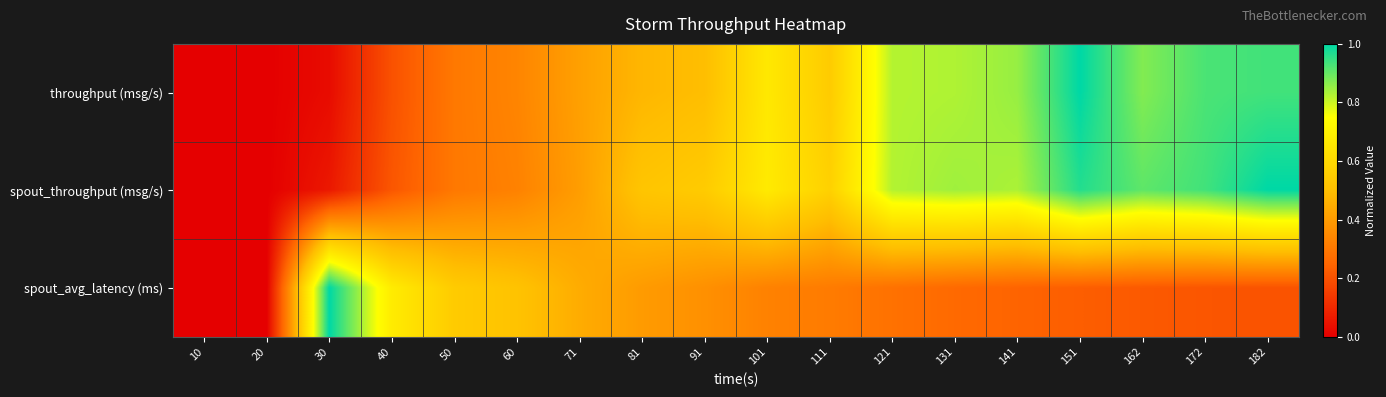

Reading left to right, list all the values displayed in this chart.

throughput (msg/s): 10=0.0	20=0.0	30=0.0	40=0.2	50=0.3	60=0.3	71=0.4	81=0.5	91=0.5	101=0.7	111=0.5	121=0.8	131=0.8	141=0.9	151=1.0	162=0.9	172=0.9	182=0.9
spout_throughput (msg/s): 10=0.0	20=0.0	30=0.1	40=0.2	50=0.3	60=0.3	71=0.4	81=0.5	91=0.5	101=0.7	111=0.6	121=0.8	131=0.8	141=0.8	151=1.0	162=0.9	172=0.9	182=1.0
spout_avg_latency (ms): 10=0.0	20=0.0	30=1.0	40=0.7	50=0.5	60=0.5	71=0.4	81=0.4	91=0.4	101=0.3	111=0.3	121=0.3	131=0.3	141=0.2	151=0.2	162=0.2	172=0.2	182=0.2